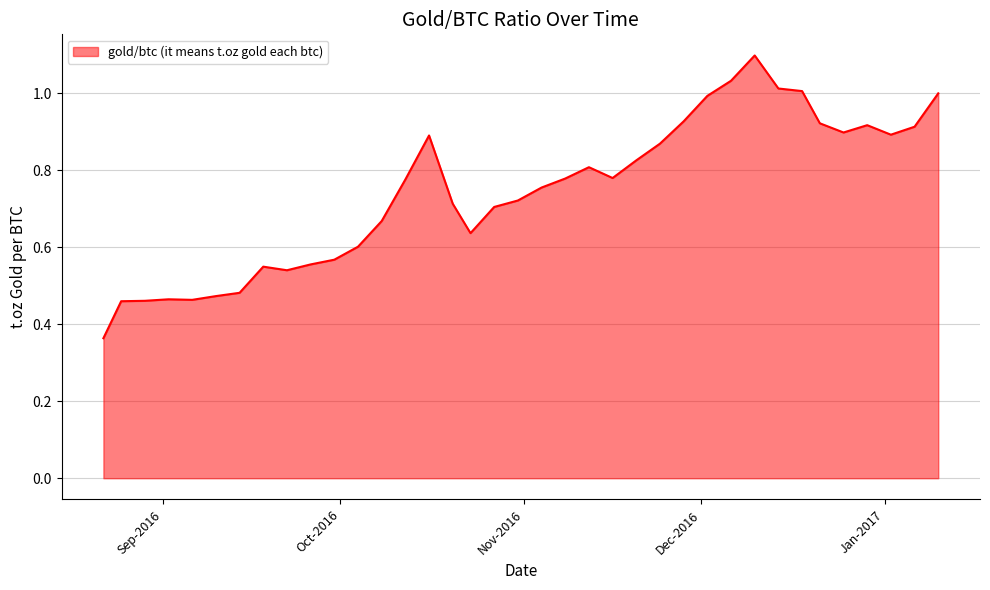

What is the greatest value displayed?

1.1